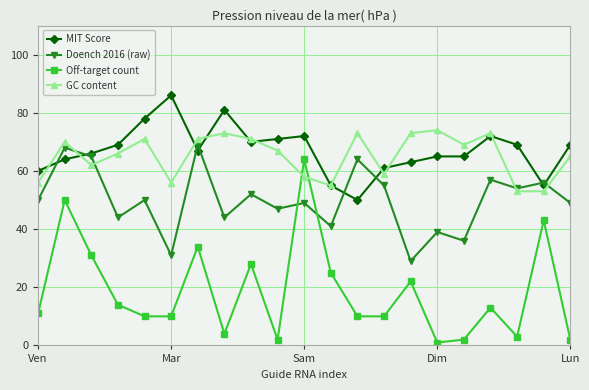

How many lines are shown in the chart?

4